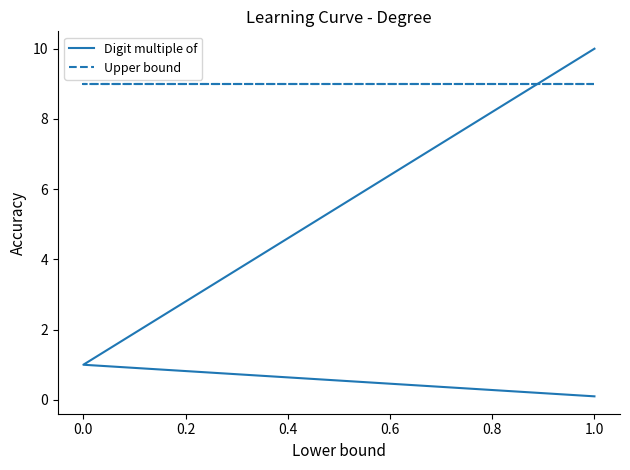

How many data points in Digit multiple of are less than 1?

1